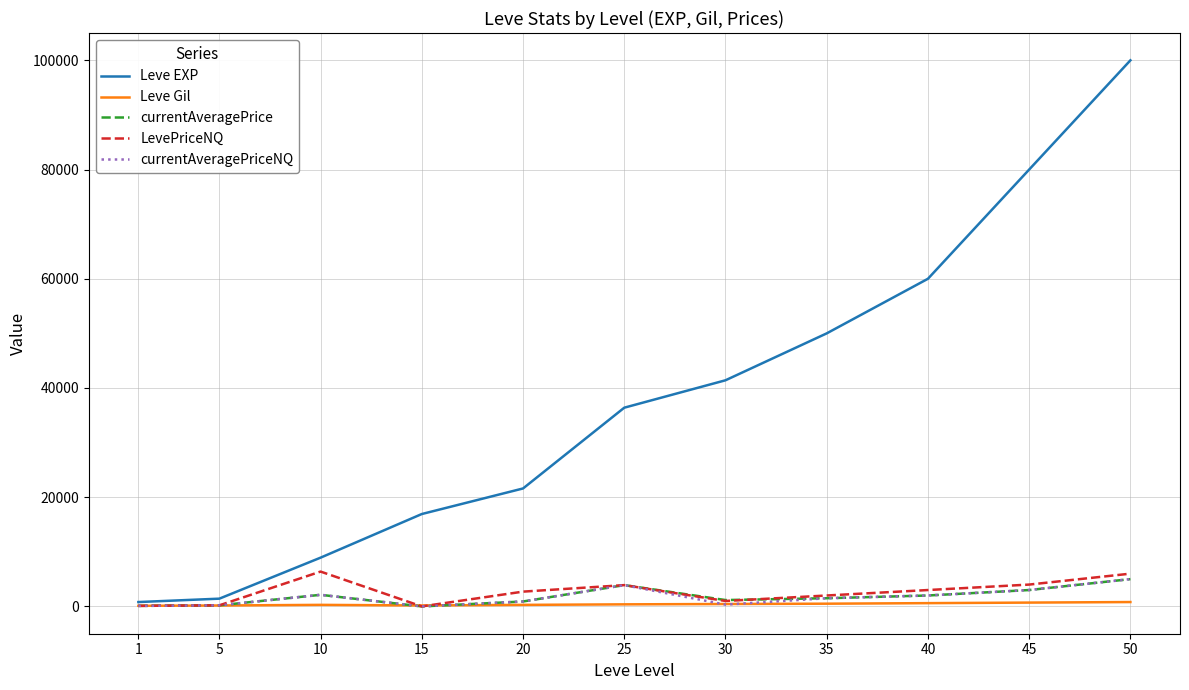

What is the difference between the highest and lowest values at 1?

700